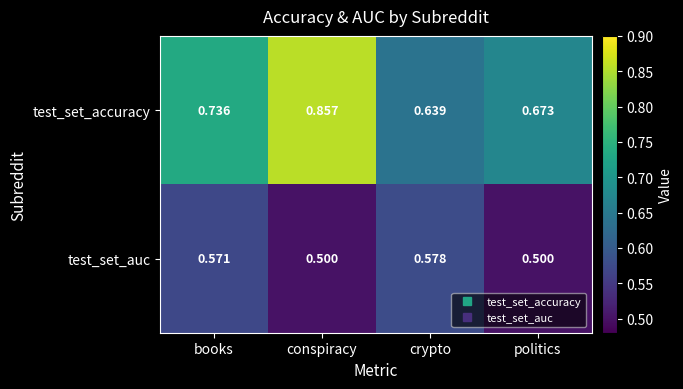

At which label is test_set_accuracy closest to 0?

crypto